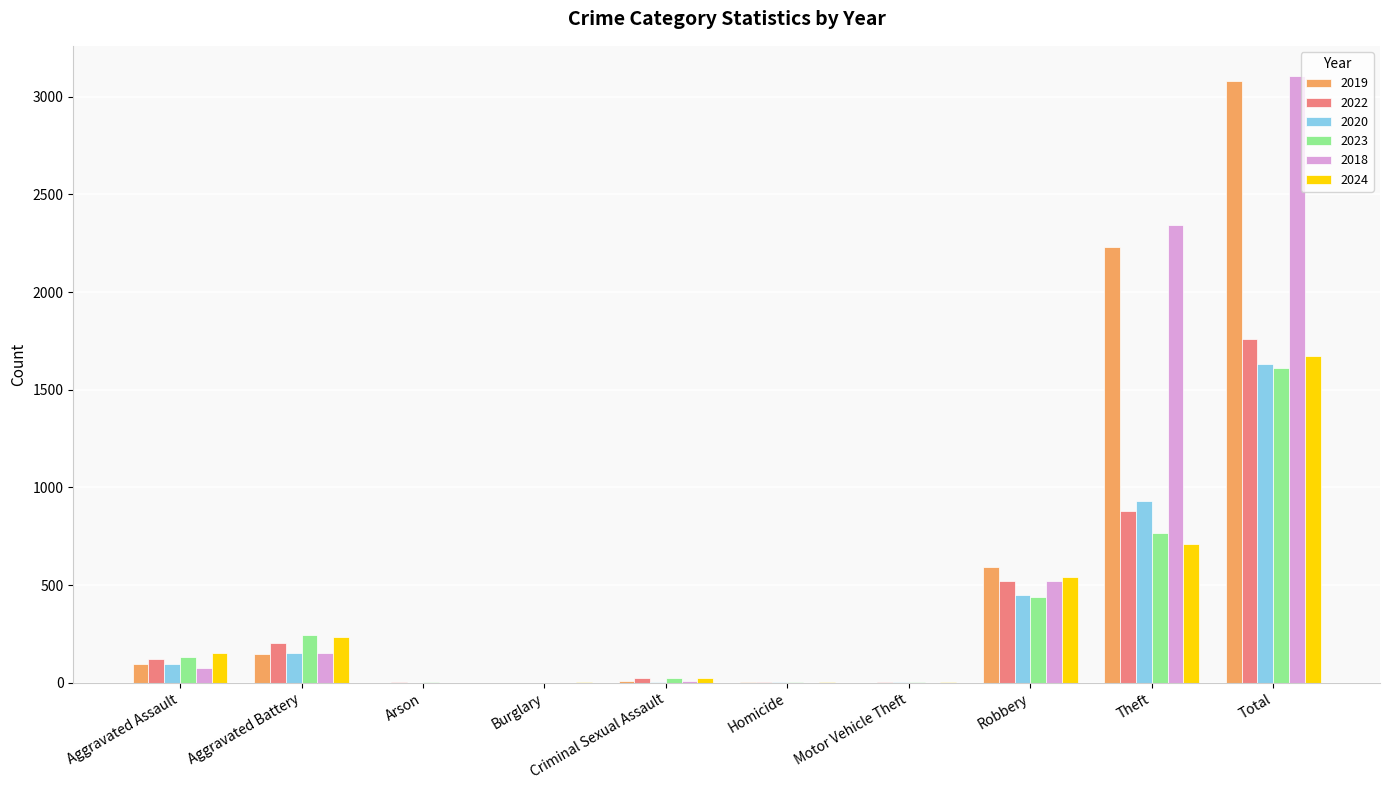

Read the 2022 value at Aggravated Assault.

121